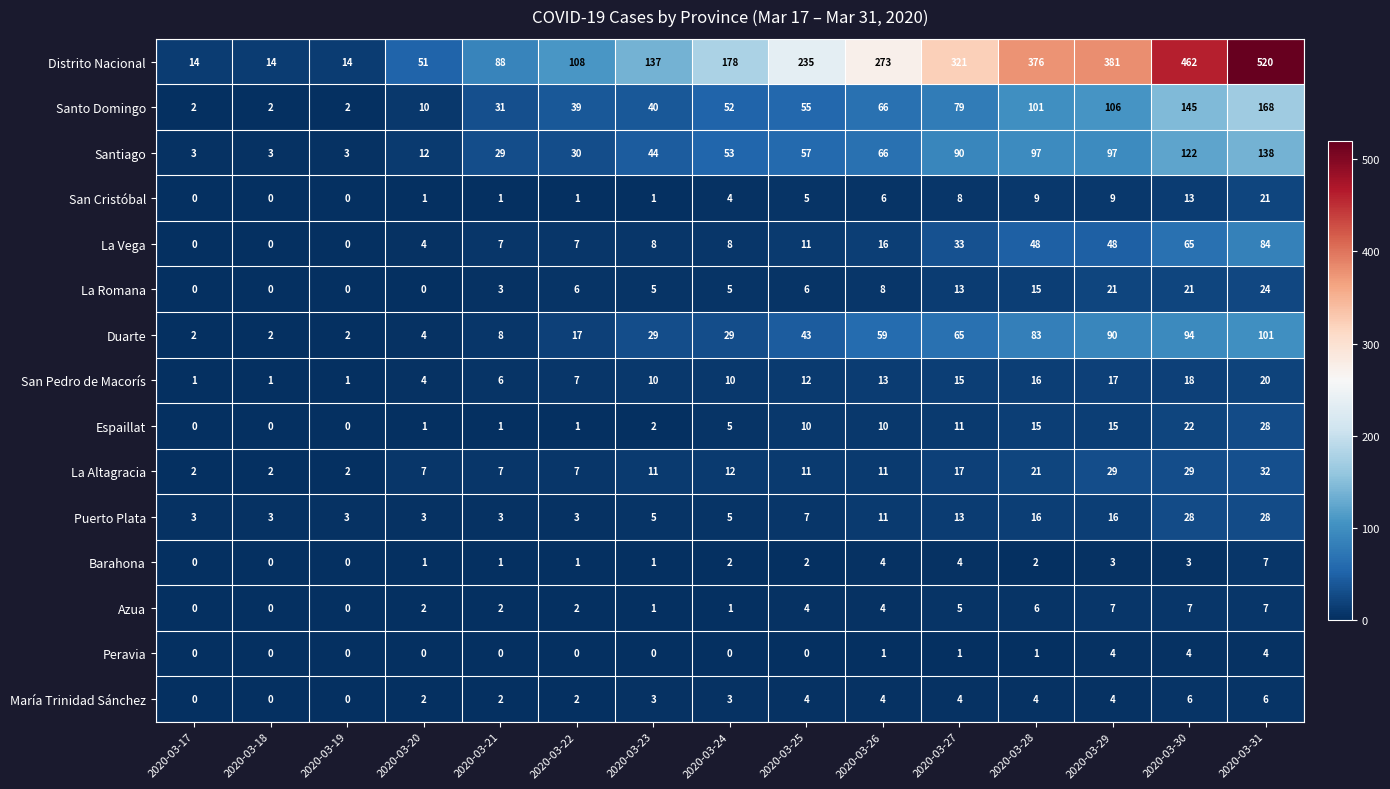

True or false: Puerto Plata has a value of 2 at 2020-03-25.

False